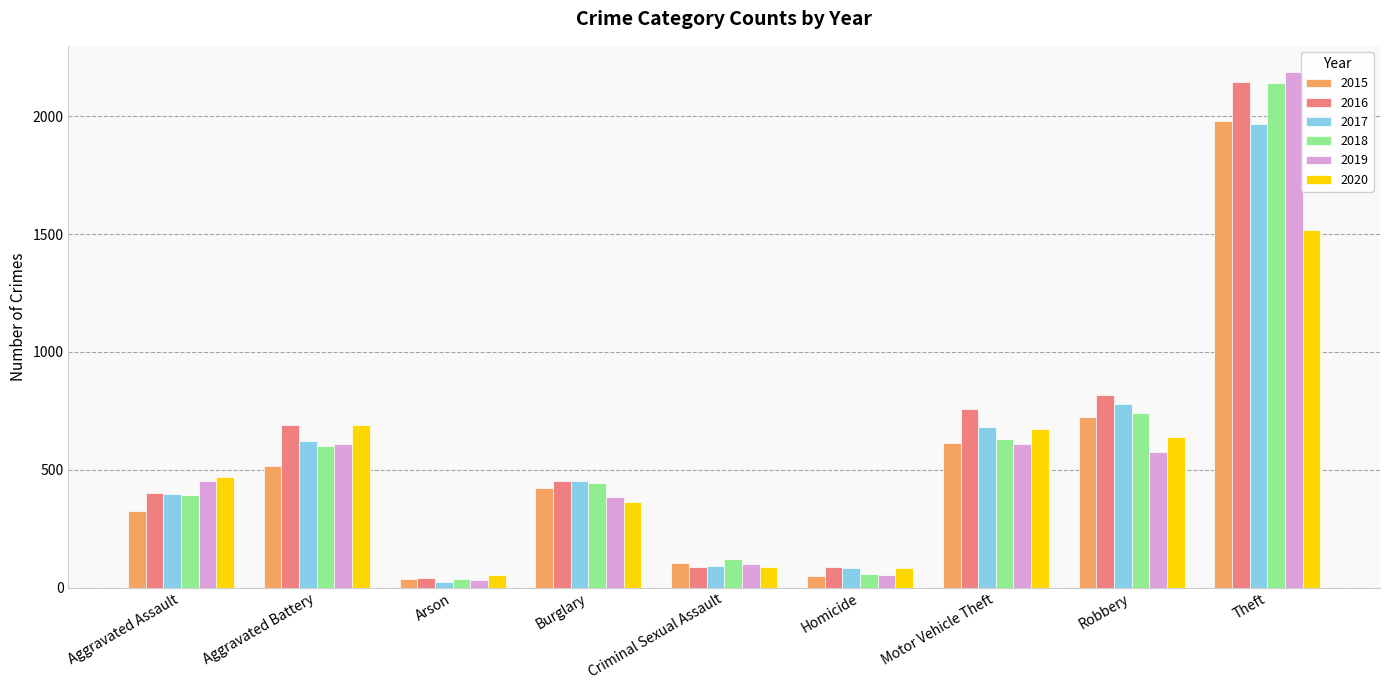

What is the smallest value displayed?

23